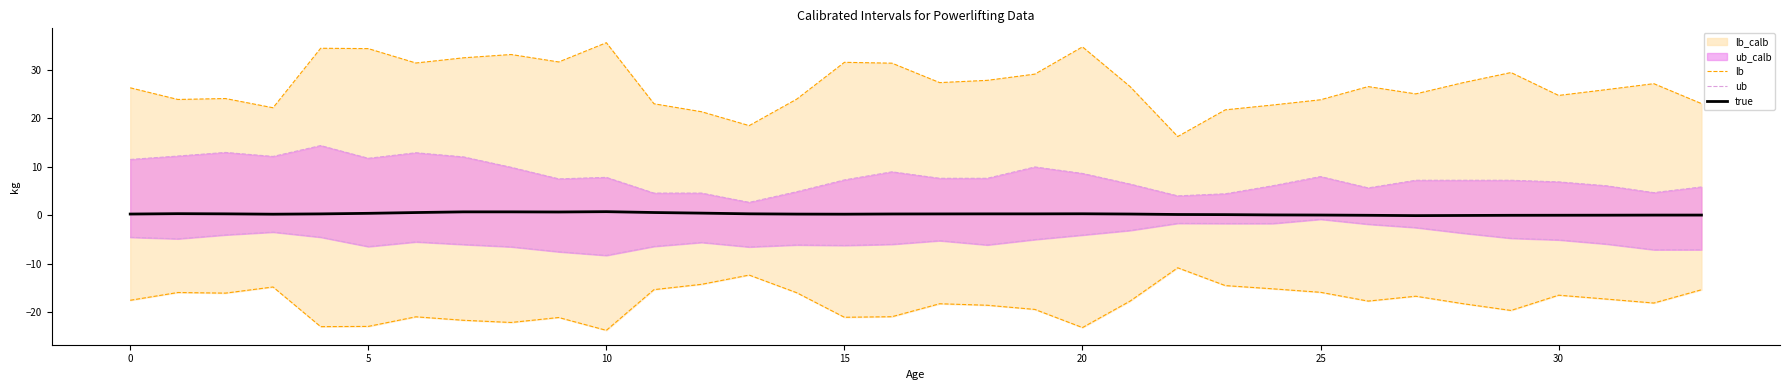

Reading right to left, list all the values displayed in this chart.

lb: 23.0	27.1	25.9	24.7	29.4	27.3	25.0	26.5	23.8	22.7	21.7	16.2	26.5	34.7	29.1	27.8	27.3	31.3	31.5	23.9	18.5	21.3	23.0	35.5	31.6	33.1	32.4	31.4	34.3	34.4	22.1	24.0	23.9	26.2
ub: 5.8	4.7	6.1	6.9	7.2	7.2	7.2	5.6	8.0	6.1	4.4	4.0	6.4	8.6	10.0	7.6	7.6	9.0	7.3	4.9	2.7	4.6	4.6	7.8	7.5	9.9	12.0	12.9	11.7	14.4	12.1	12.9	12.2	11.5
true: 0.0	0.0	0.0	0.0	-0.0	-0.0	-0.1	-0.0	0.0	0.1	0.1	0.2	0.3	0.3	0.3	0.3	0.3	0.3	0.2	0.2	0.3	0.4	0.6	0.7	0.7	0.7	0.7	0.6	0.4	0.3	0.2	0.3	0.3	0.3